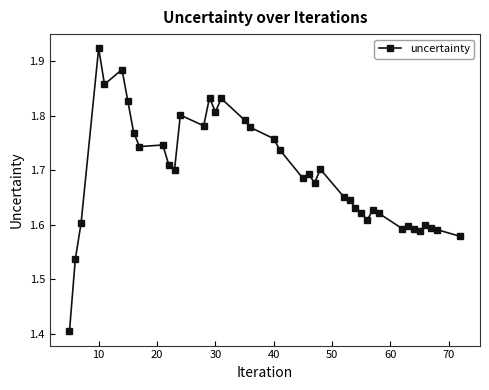

What is the minimum value shown in the chart?

1.4